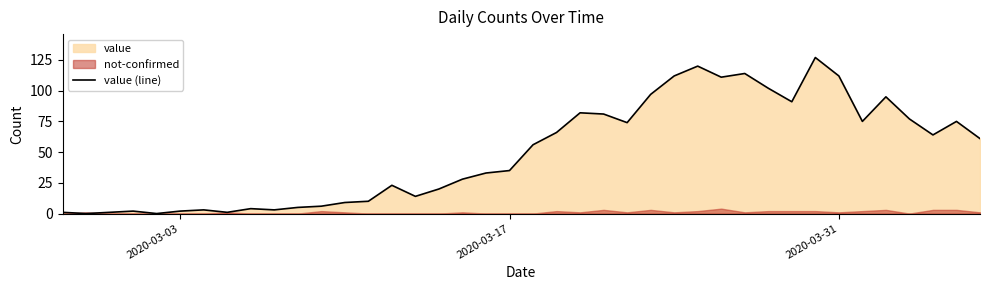

What is the maximum value for value (line)?

127